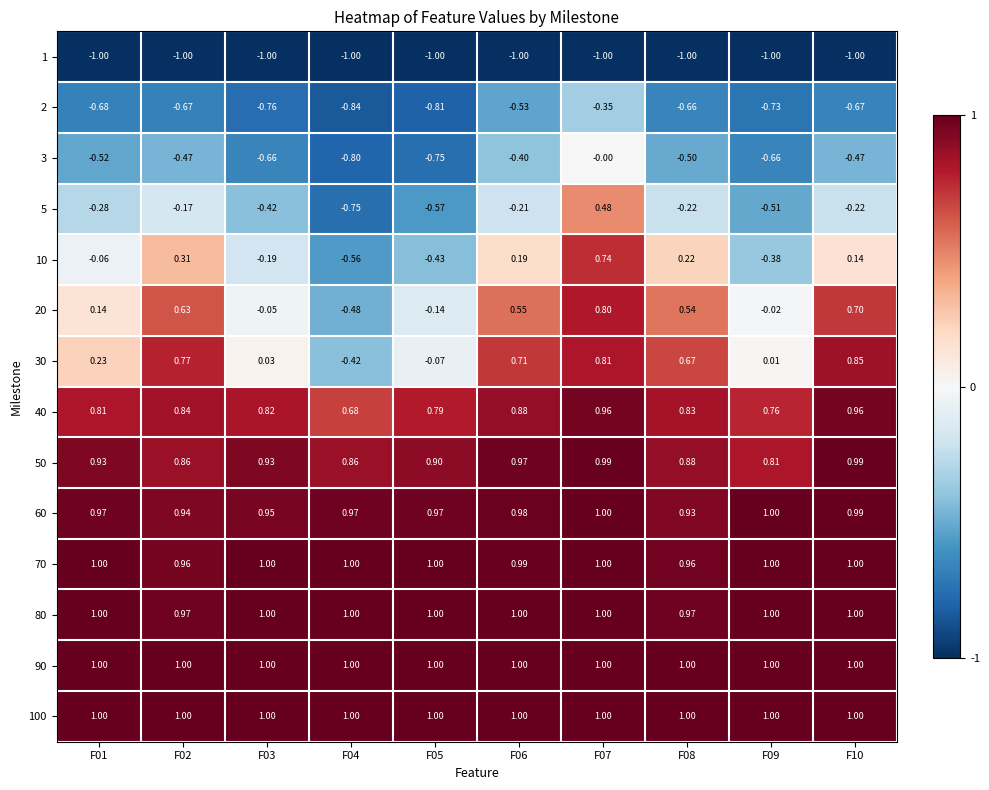

Which series changed the most between F01 and F04?

30